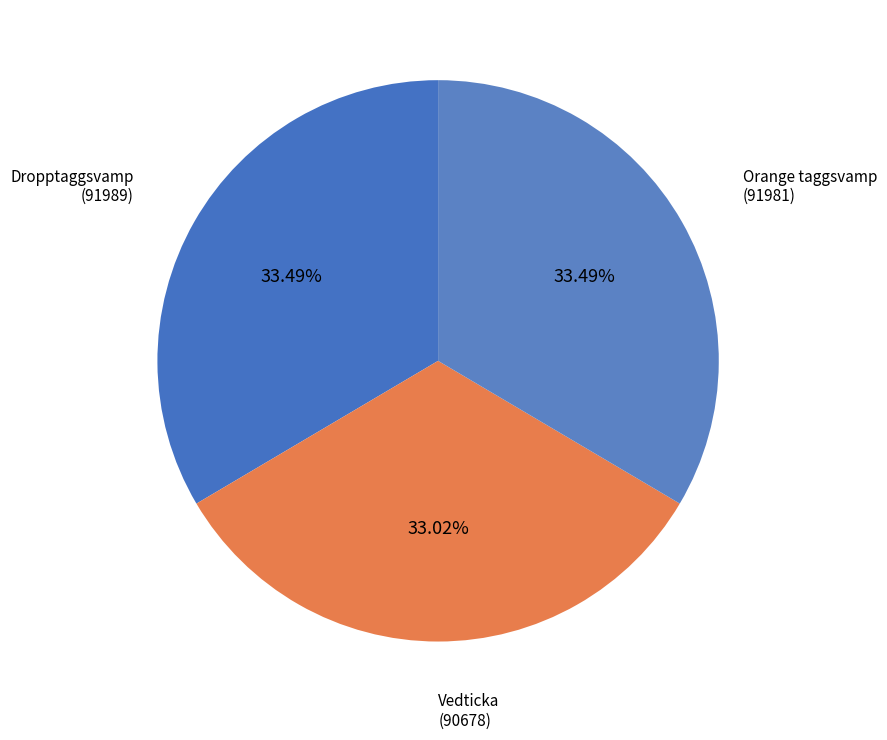

What is the ratio of the value at Vedticka to the value at Orange taggsvamp?

1.0